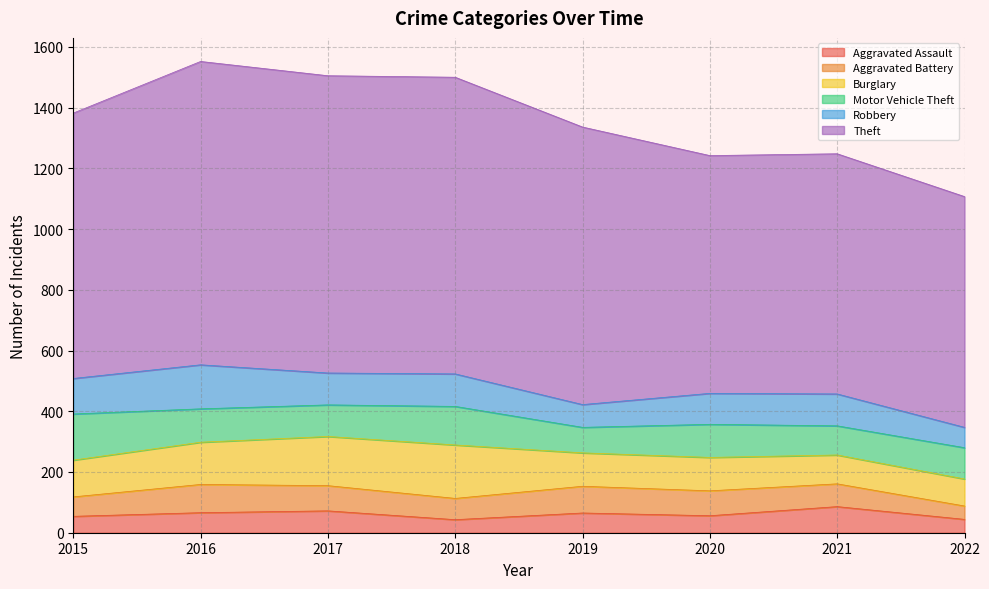

True or false: Motor Vehicle Theft and Aggravated Assault cross at least once.

False